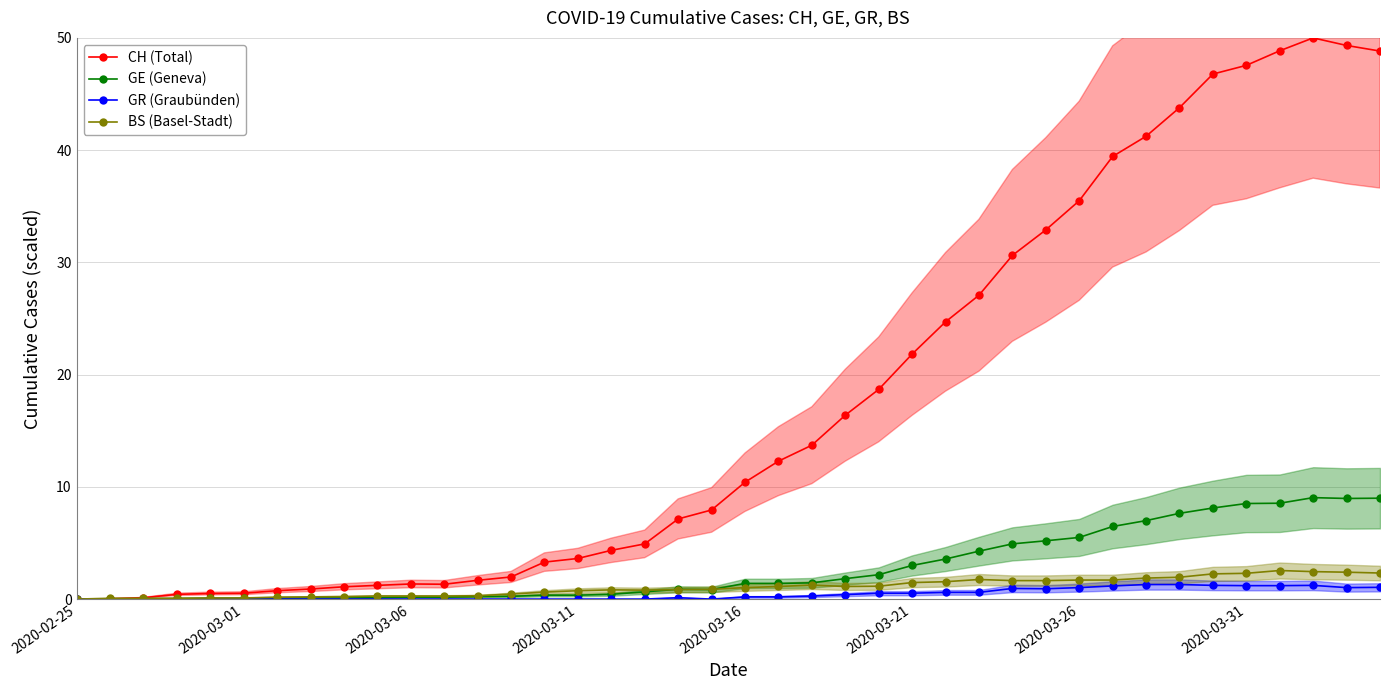

True or false: GR (Graubünden) and GE (Geneva) cross at least once.

False